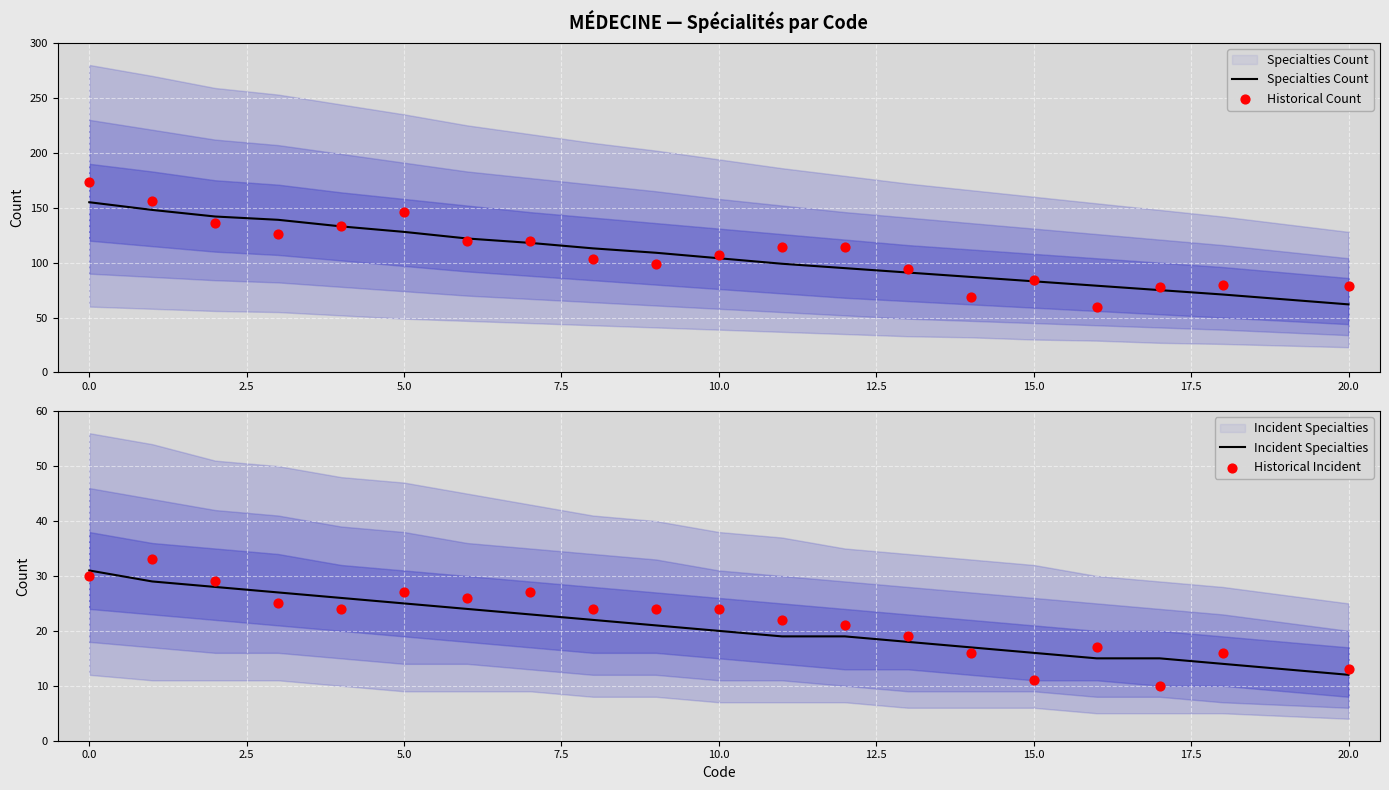

Which series contains the highest Y value?

Historical Count